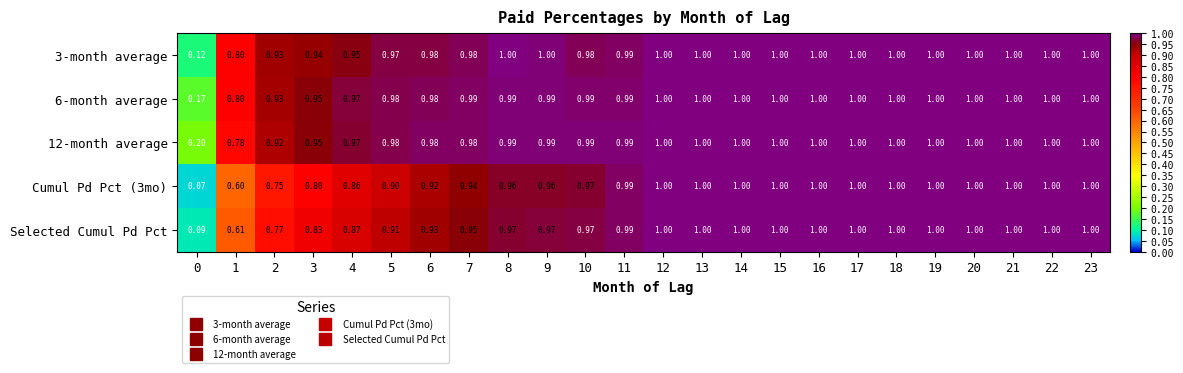

Is the value of 12-month average at 15 greater than the value of 6-month average at 11?

Yes